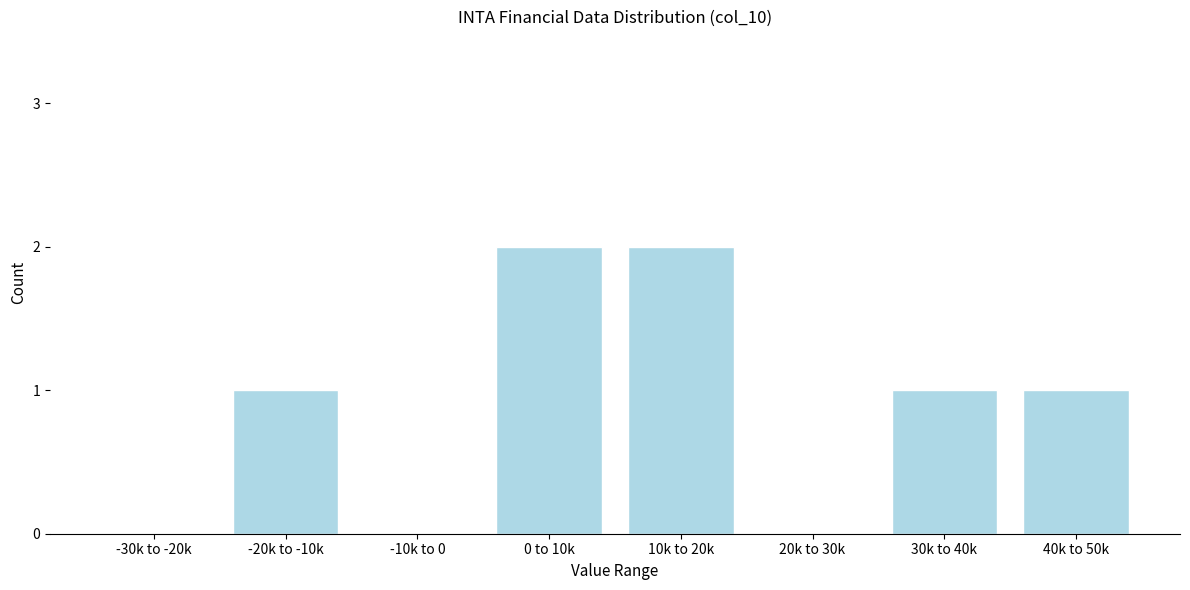

Reading right to left, transcribe all the data shown in this chart.

40k to 50k=1	30k to 40k=1	20k to 30k=0	10k to 20k=2	0 to 10k=2	-10k to 0=0	-20k to -10k=1	-30k to -20k=0